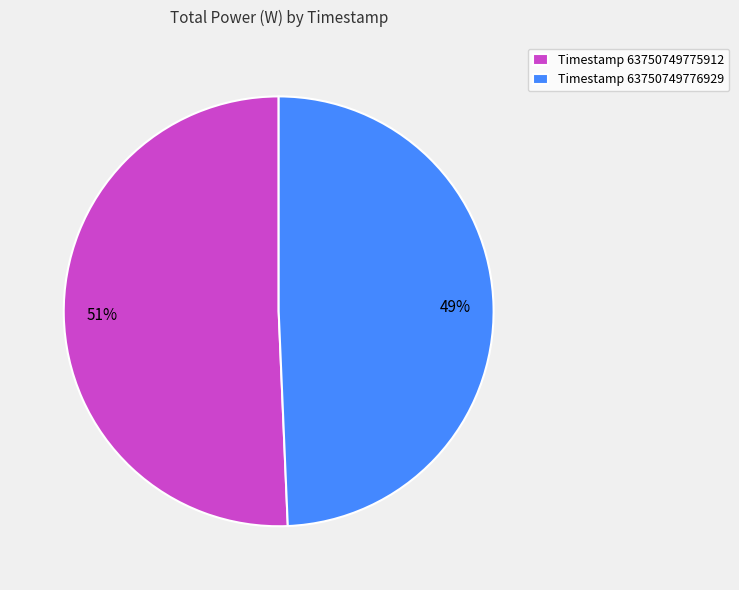

What is the ratio of the value at Timestamp 63750749776929 to the value at Timestamp 63750749775912?

1.0